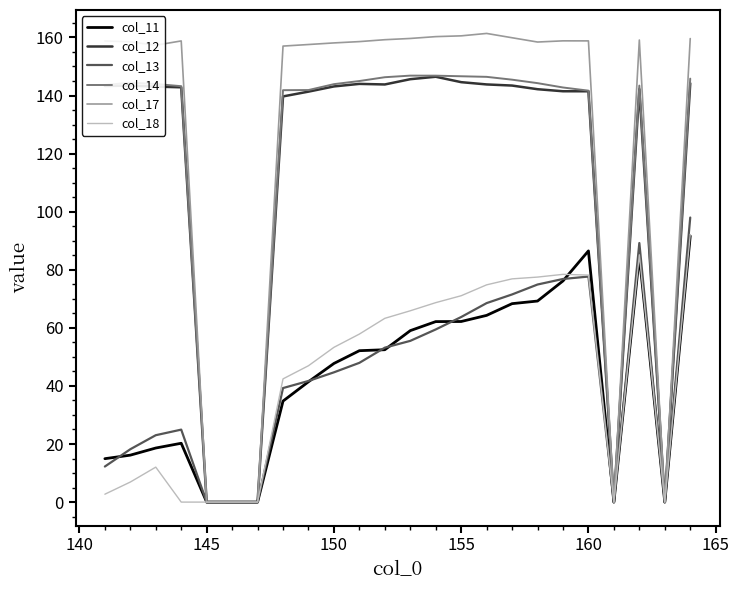

Which series has the widest spread of values?

col_17